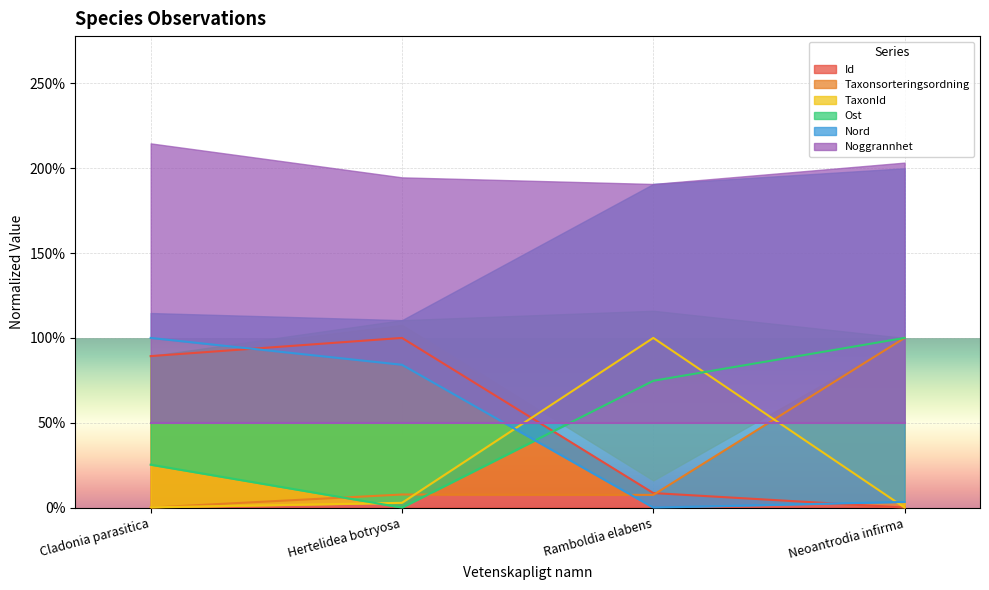

How many times do Ost and TaxonId cross each other?

2